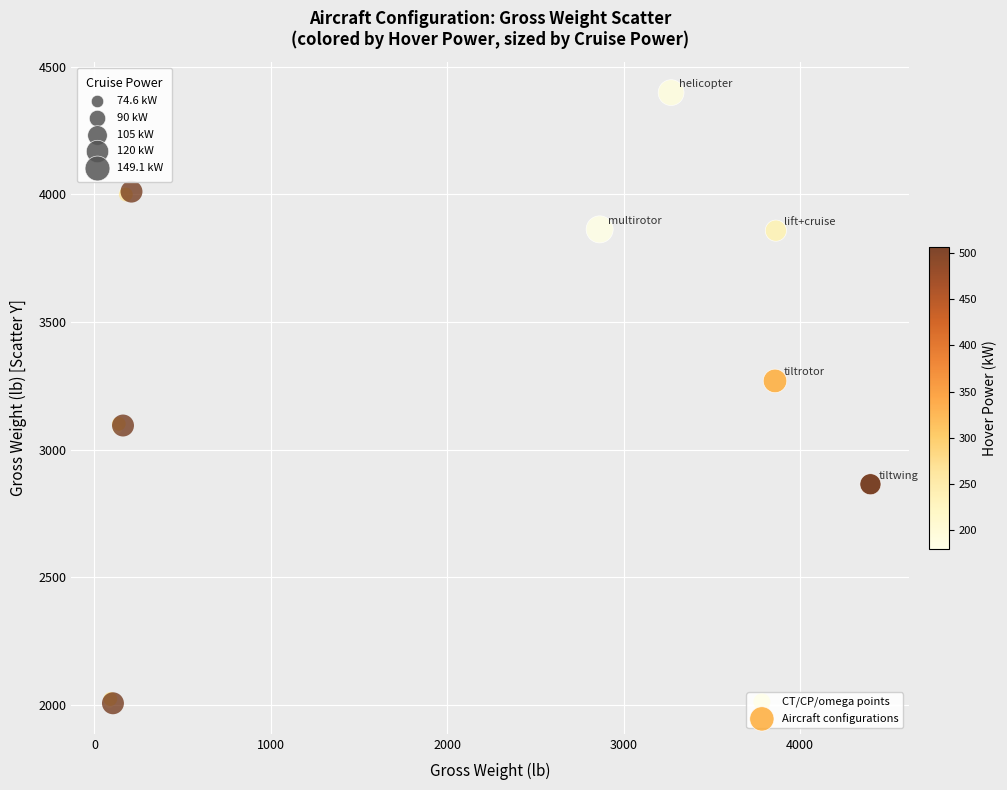

Which series contains the highest Y value?

Aircraft configurations